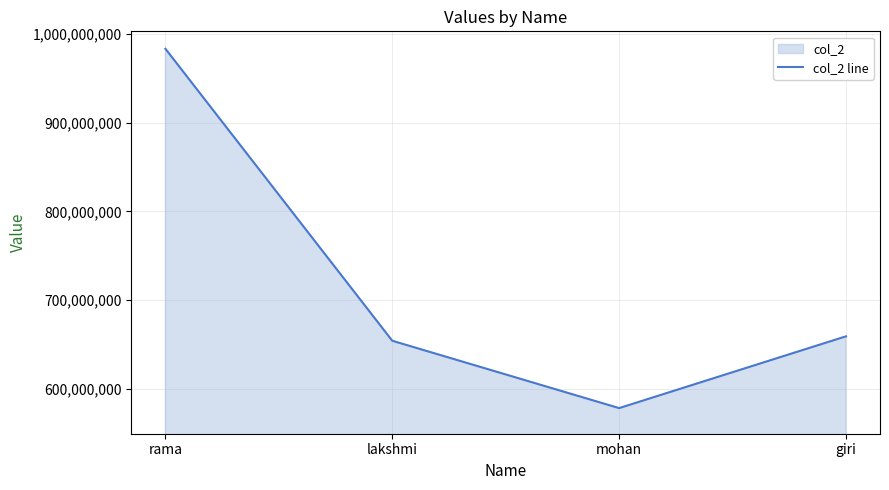

At which category does the chart reach its peak across all series?

rama